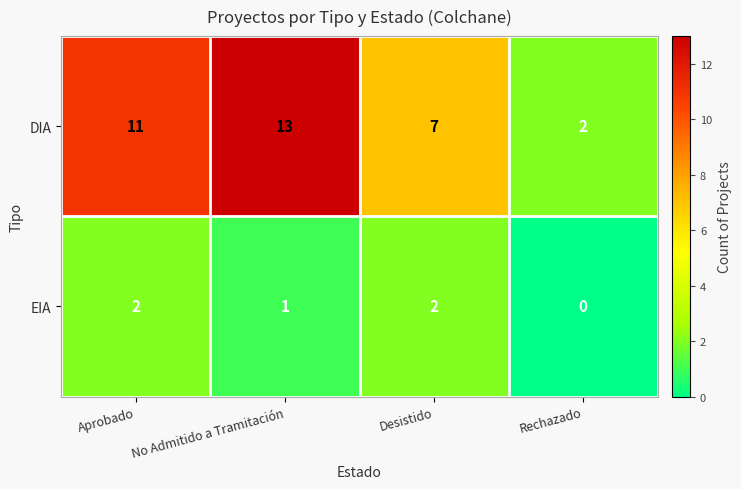

True or false: DIA has a value of 2 at Rechazado.

True